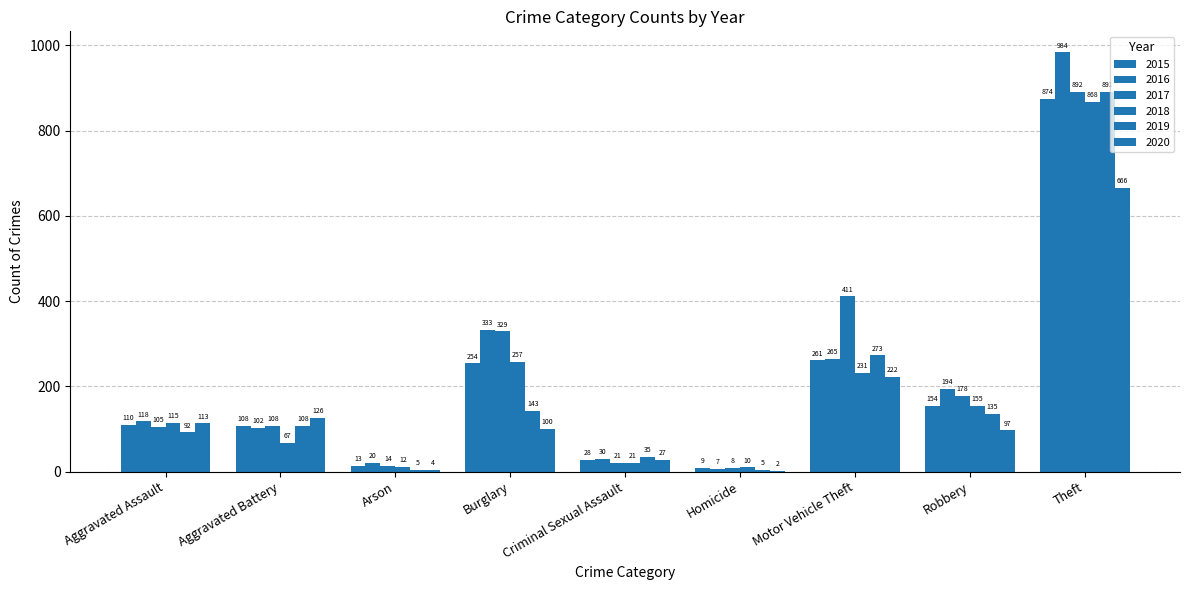

What is the total value across all series at Burglary?

1416